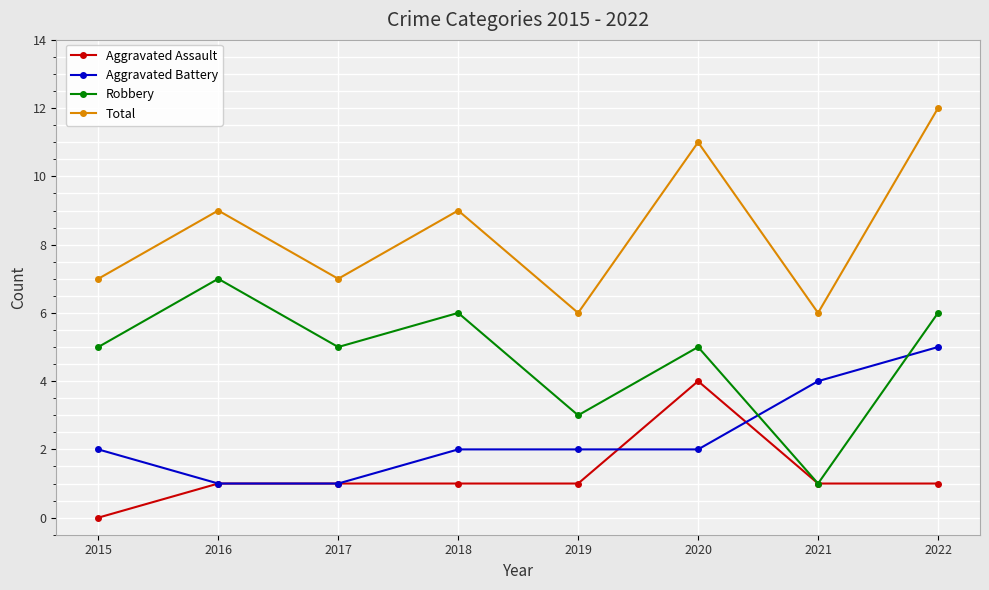

At 2020, list the series in order from smallest to largest.

Aggravated Battery, Aggravated Assault, Robbery, Total